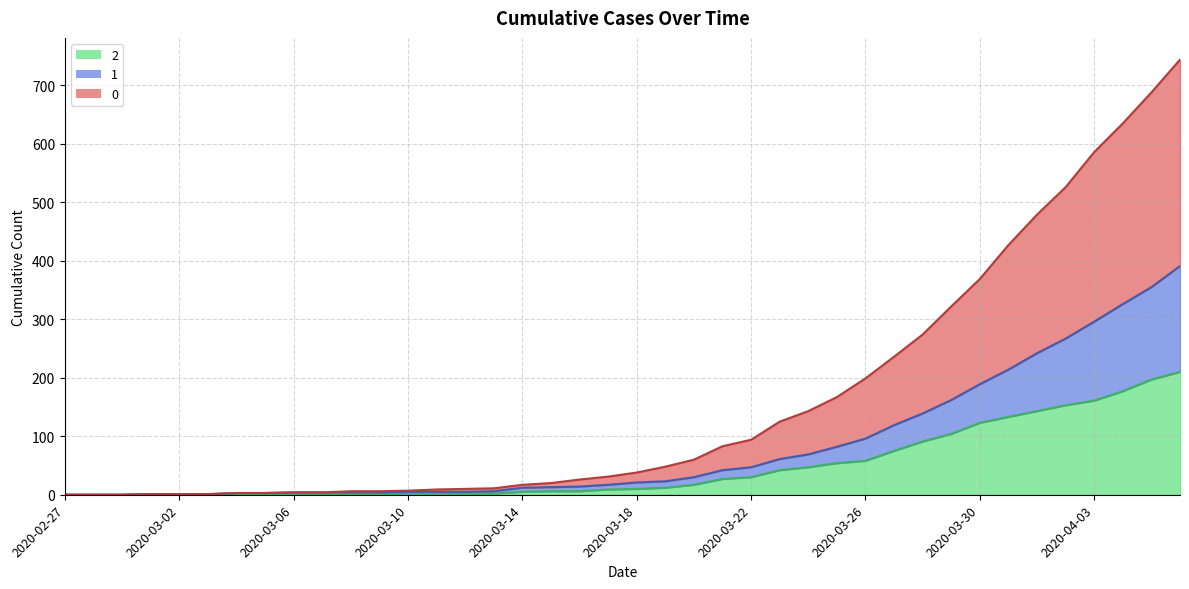

Rank the categories by 2 value from lowest to highest.

2020-02-27, 2020-02-28, 2020-02-29, 2020-03-01, 2020-03-02, 2020-03-03, 2020-03-04, 2020-03-05, 2020-03-07, 2020-03-08, 2020-03-09, 2020-03-06, 2020-03-10, 2020-03-11, 2020-03-12, 2020-03-13, 2020-03-14, 2020-03-15, 2020-03-16, 2020-03-17, 2020-03-18, 2020-03-19, 2020-03-20, 2020-03-21, 2020-03-22, 2020-03-23, 2020-03-24, 2020-03-25, 2020-03-26, 2020-03-27, 2020-03-28, 2020-03-29, 2020-03-30, 2020-03-31, 2020-04-01, 2020-04-02, 2020-04-03, 2020-04-04, 2020-04-05, 2020-04-06